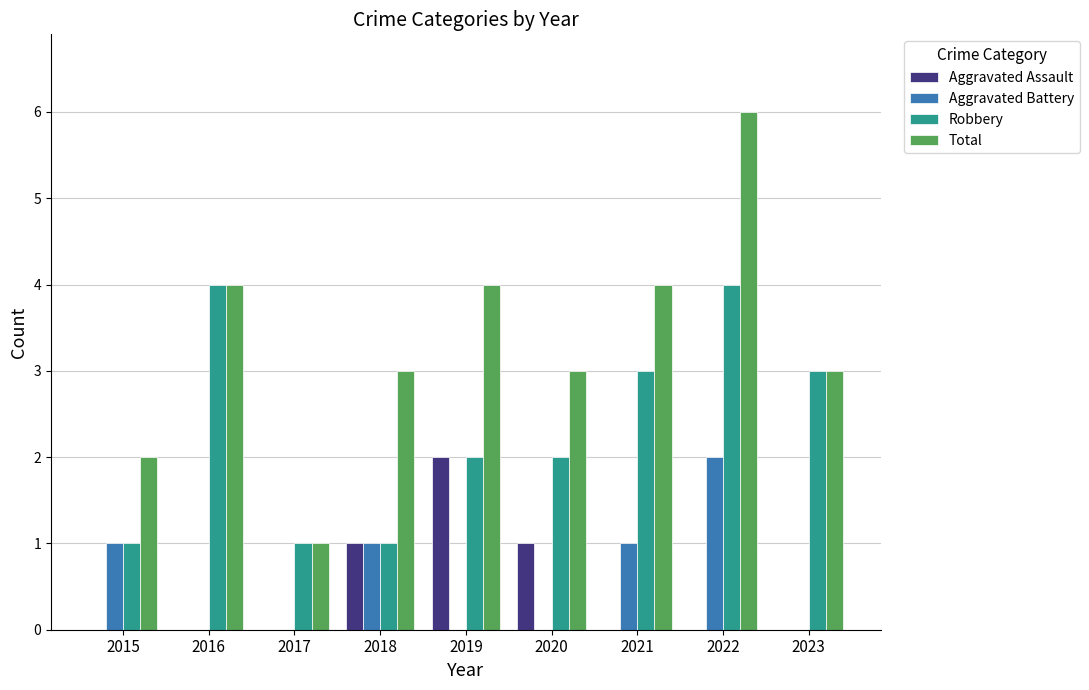

What is the spread (max minus min) of values at 2016?

4